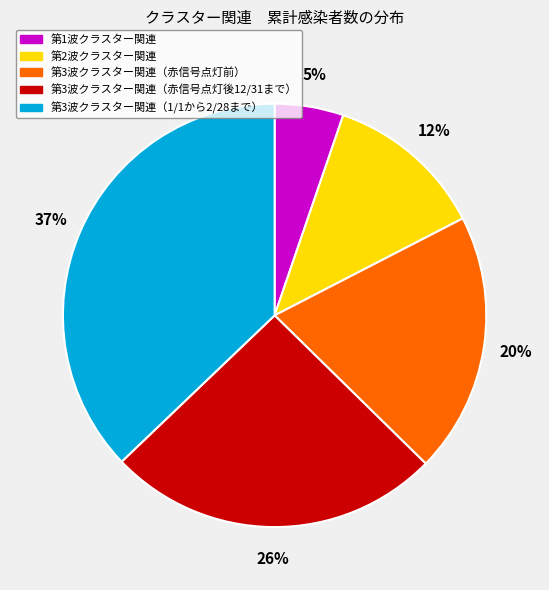

Is 第1波クラスター関連 the majority of the pie?

No